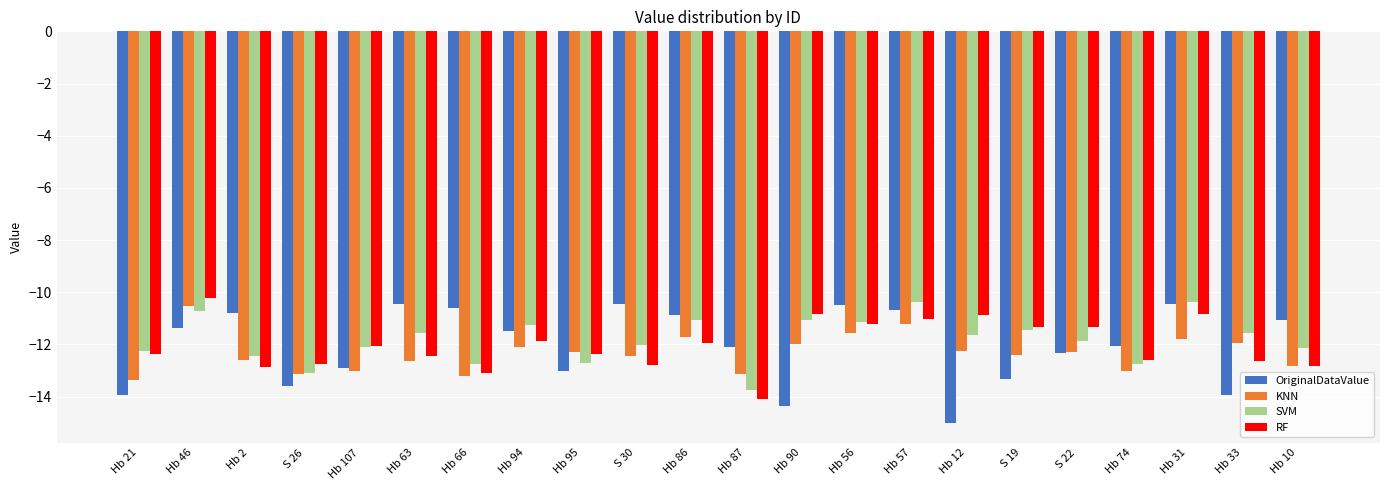

What is the minimum value for SVM?

-13.8